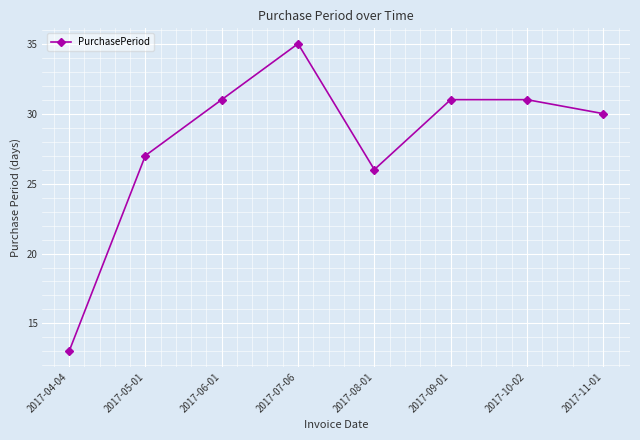

What is the difference between the values at 2017-06-01 and 2017-07-06?

4